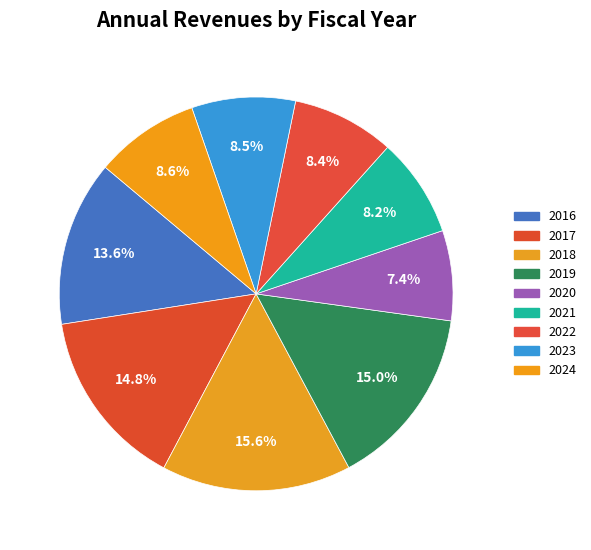

Does 2016 account for over 50% of the chart?

No